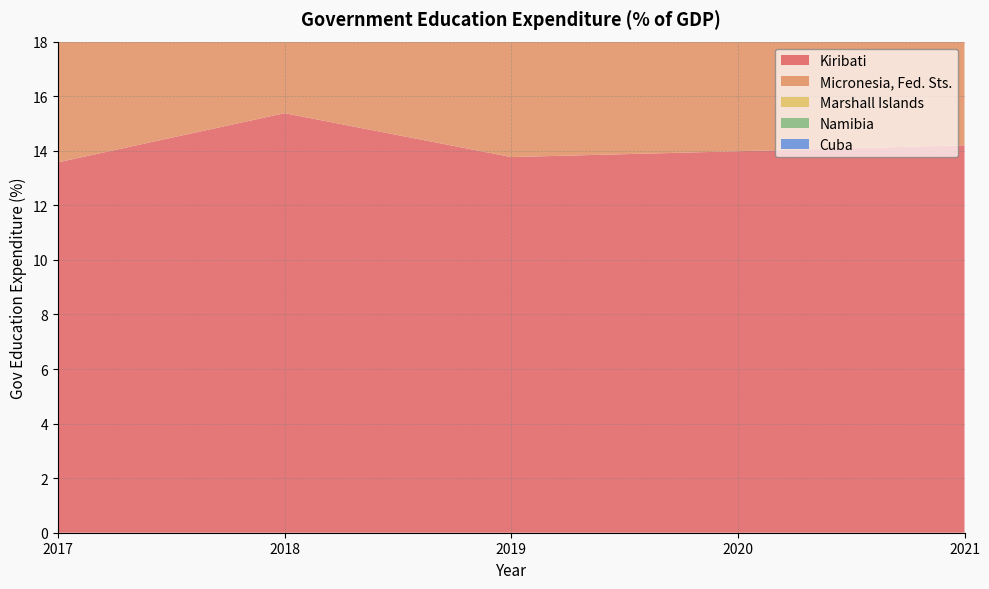

Reading left to right, transcribe all the data shown in this chart.

Kiribati: 2017=13.6	2018=15.4	2019=13.8	2020=14.0	2021=14.2
Micronesia, Fed. Sts.: 2017=12.4	2018=9.7	2019=10.2	2020=10.5	2021=10.8
Marshall Islands: 2017=9.9	2018=9.9	2019=9.9	2020=9.1	2021=9.5
Namibia: 2017=9.7	2018=8.9	2019=9.3	2020=9.3	2021=9.1
Cuba: 2017=9.0	2018=9.0	2019=9.0	2020=9.2	2021=9.3